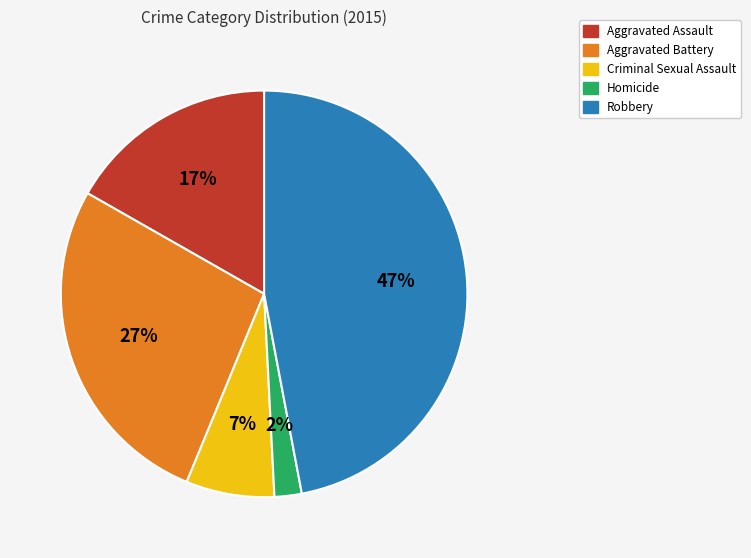

Is there any slice that represents more than half of the pie?

No